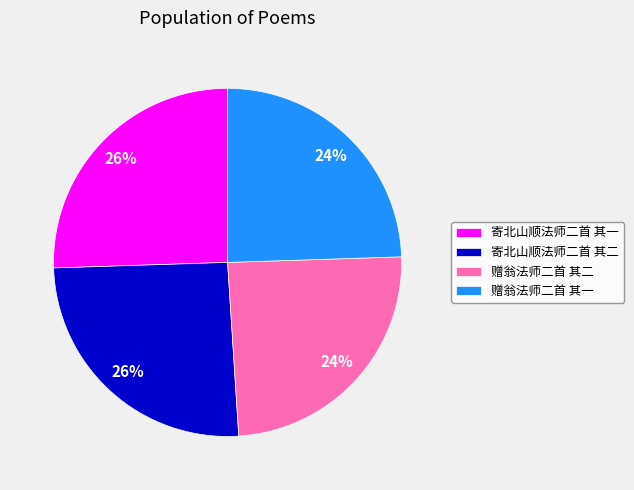

Between 赠翁法师二首 其二 and 寄北山顺法师二首 其二, which is larger?

寄北山顺法师二首 其二